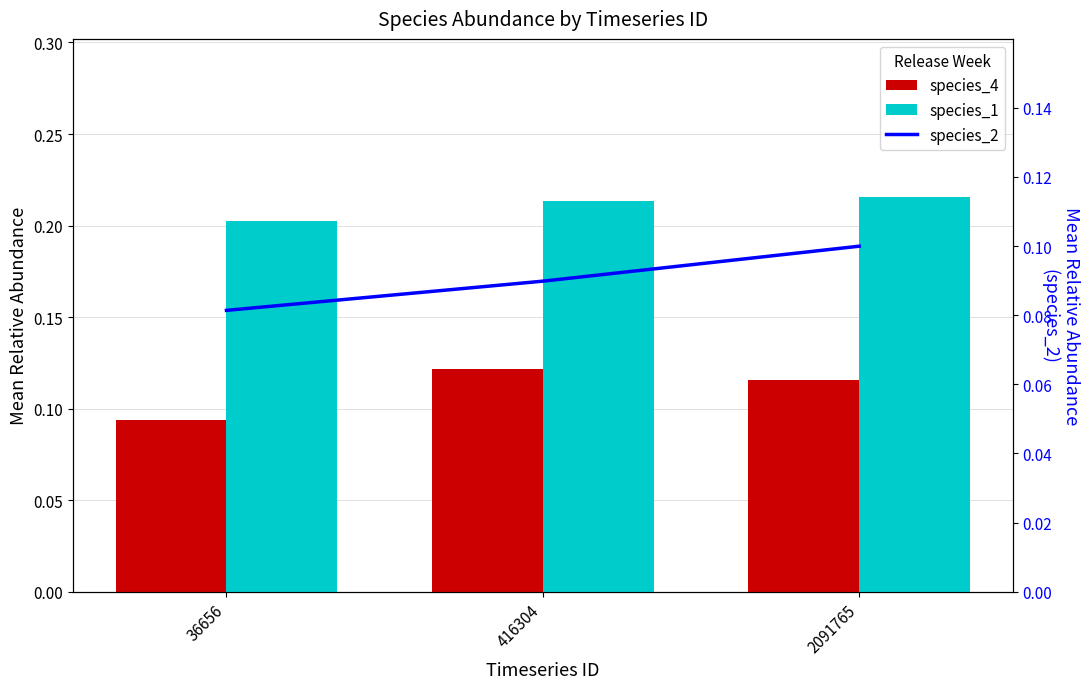

What is the spread (max minus min) of values at 36656?

0.1